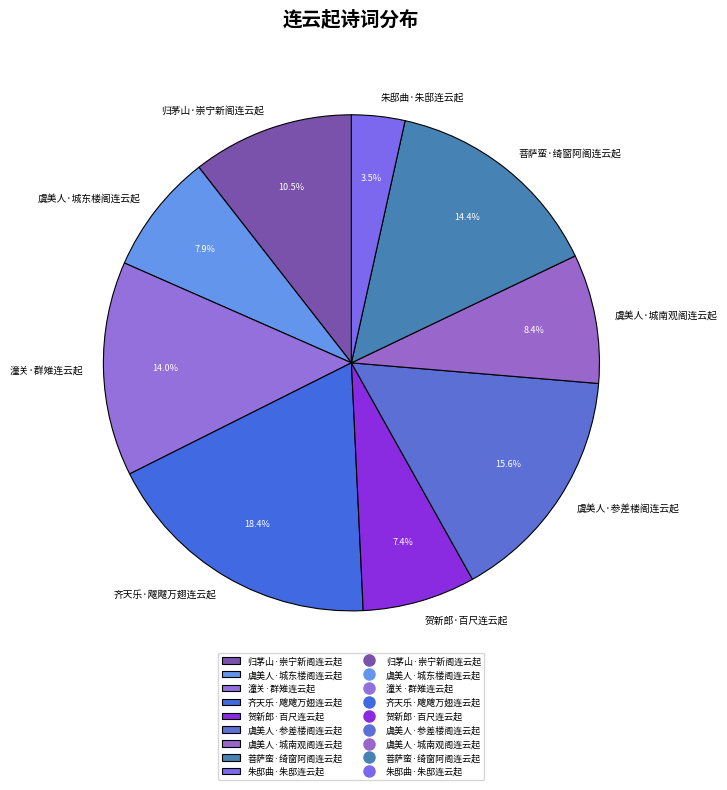

To the nearest percent, what is the combined percentage of 朱邸曲·朱邸连云起 and 潼关·群雉连云起?

17%